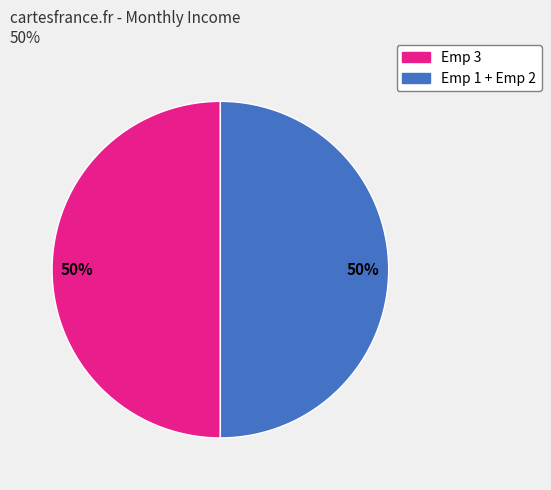

To the nearest percent, what is the average slice percentage?

50%